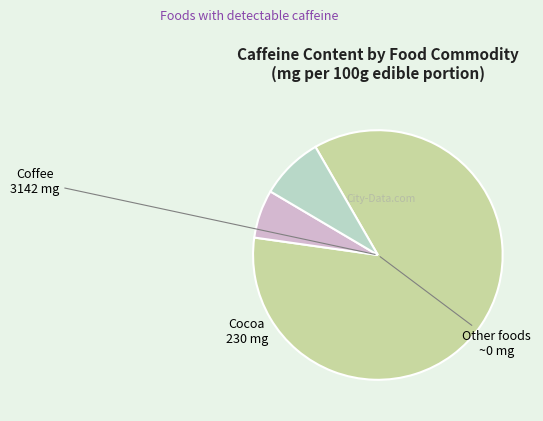

Is there any slice that represents more than half of the pie?

Yes